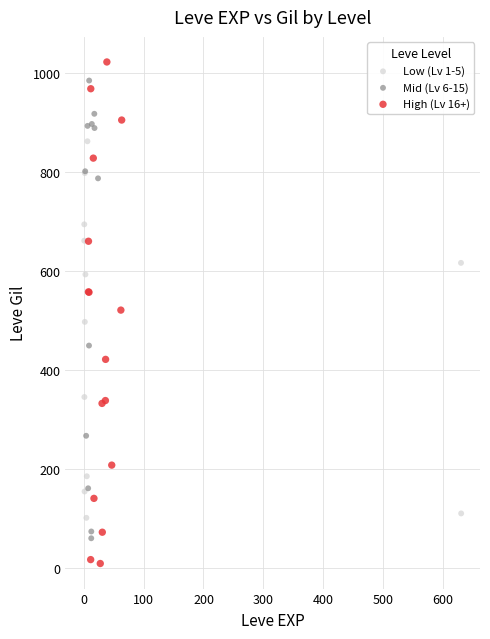

What are all the series names shown in the legend?

Low (Lv 1-5), Mid (Lv 6-15), High (Lv 16+)